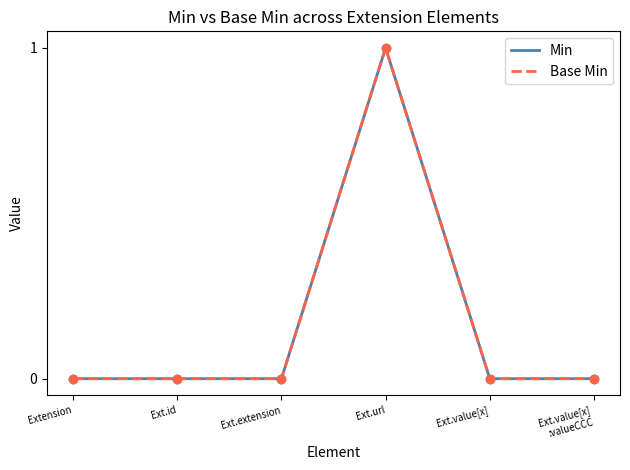

Is this an area chart (filled region under the line)?

No